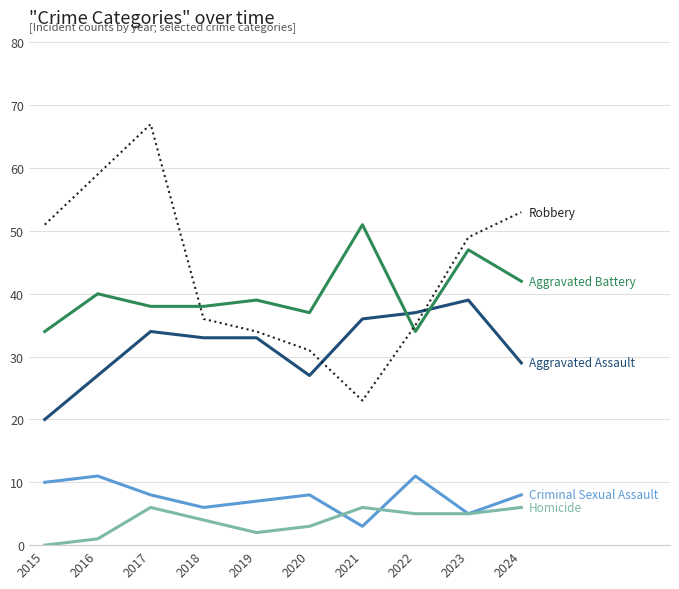

At which category is the sum across all series the highest?

2017